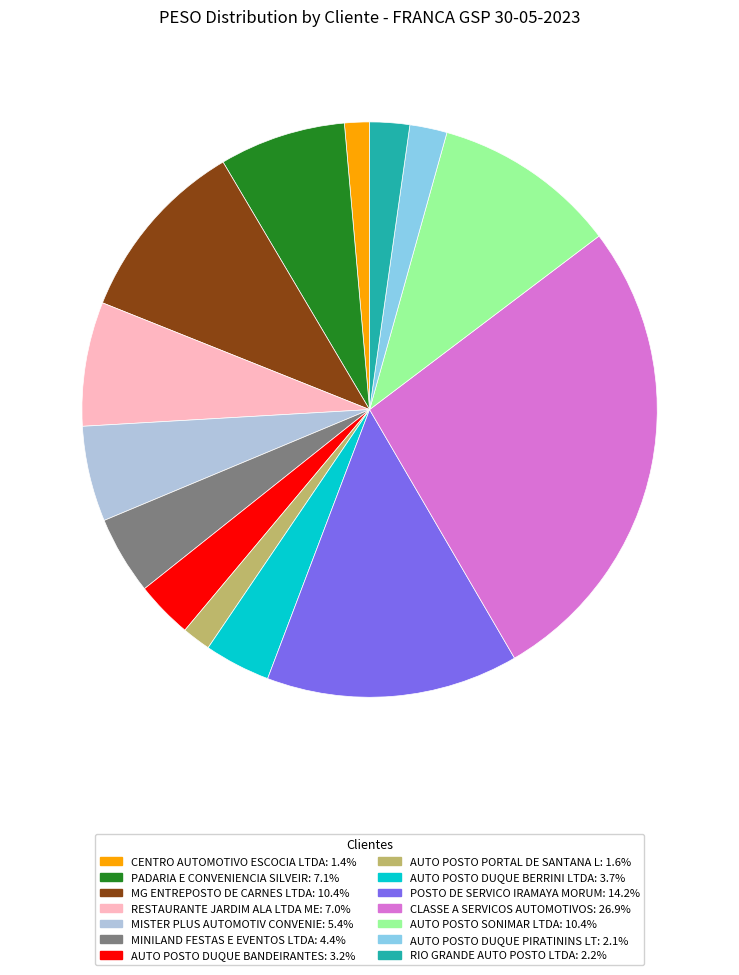

Between AUTO POSTO PORTAL DE SANTANA L and CLASSE A SERVICOS AUTOMOTIVOS, which is larger?

CLASSE A SERVICOS AUTOMOTIVOS